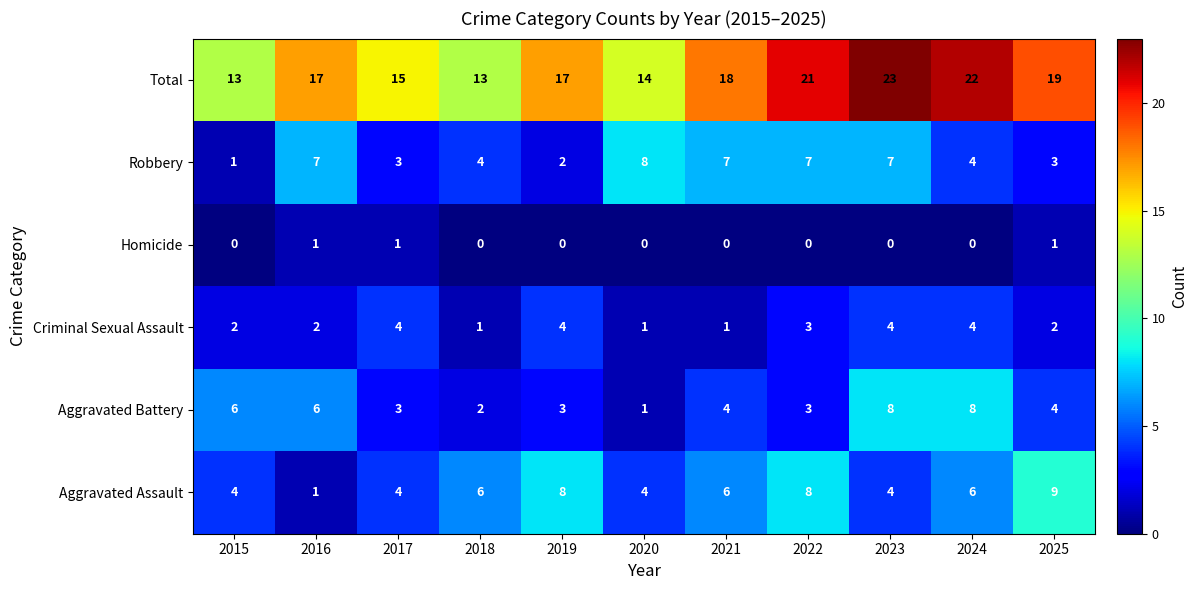

What is the difference between the Total values at 2021 and 2022?

3